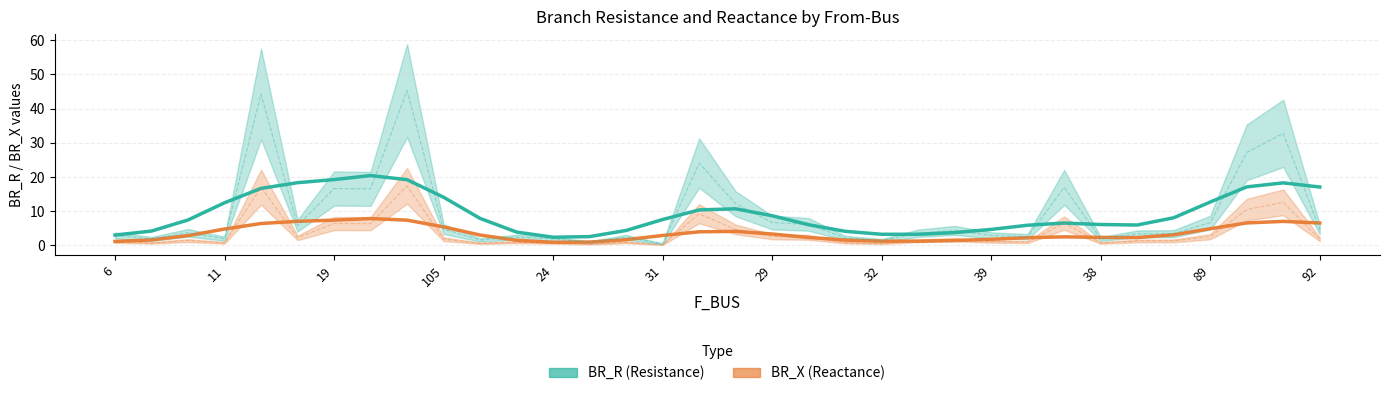

List the series in order of their overall mean, highest first.

BR_R, BR_X